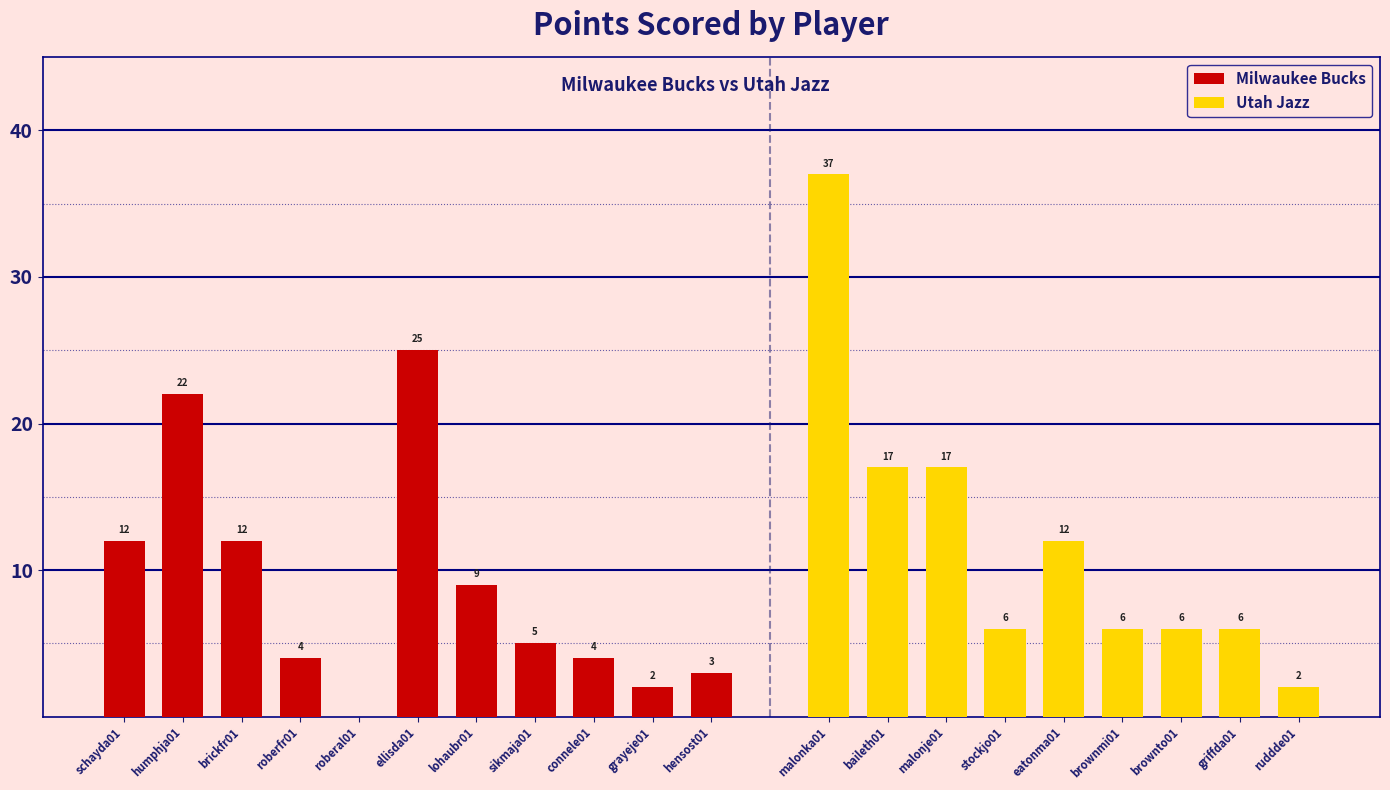

Where does the Milwaukee Bucks series first go above 5?

schayda01